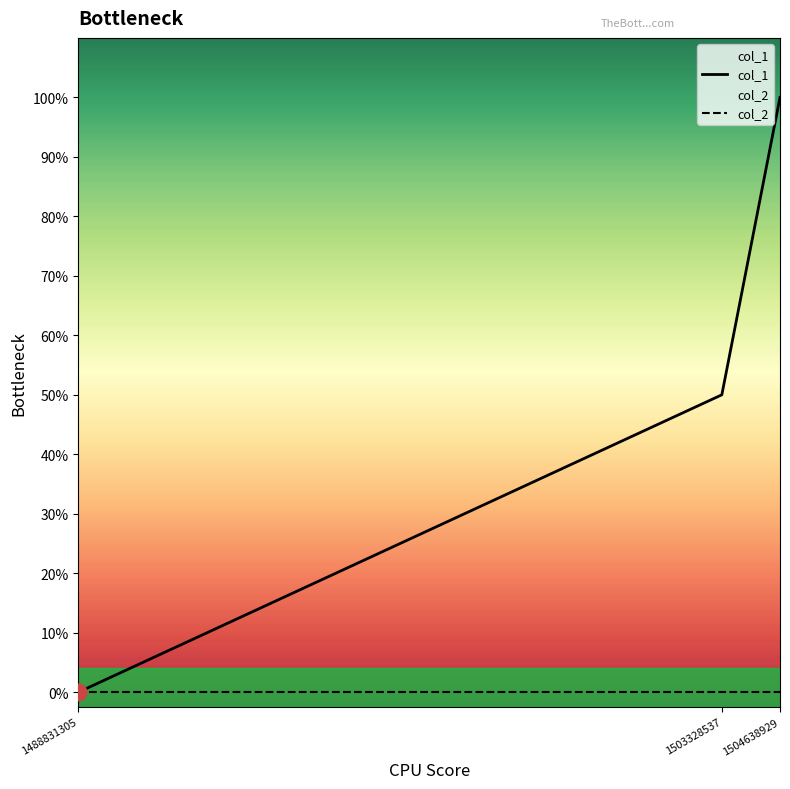

Does the chart display data point markers on the line(s)?

No